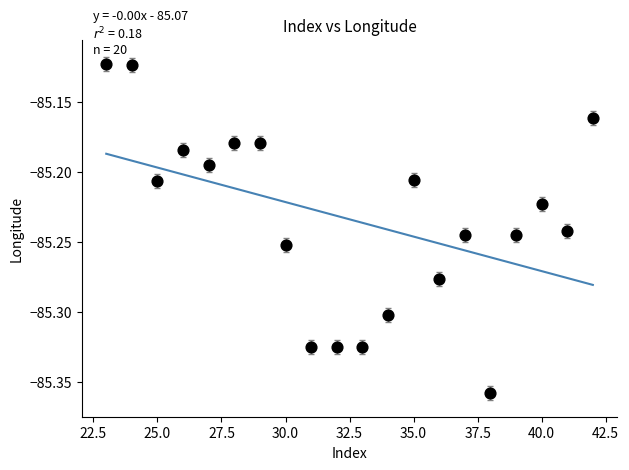

What is the range of X values (max minus min)?

19.0